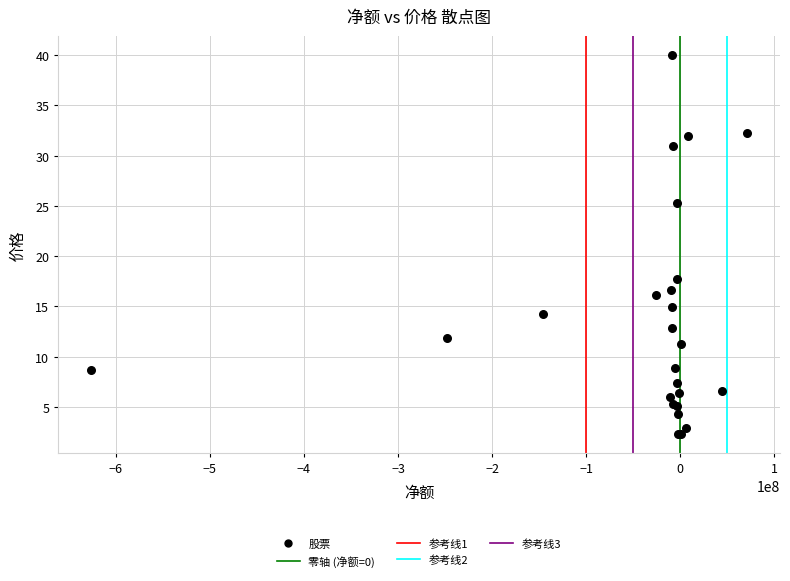

What Y value in the scatter plot is closest to 21?

17.7